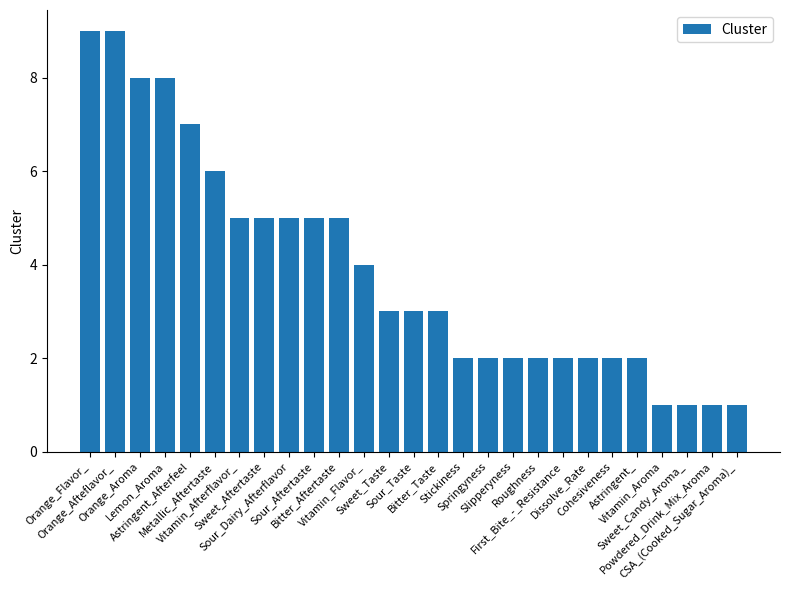

Count the number of categories in the chart.

27